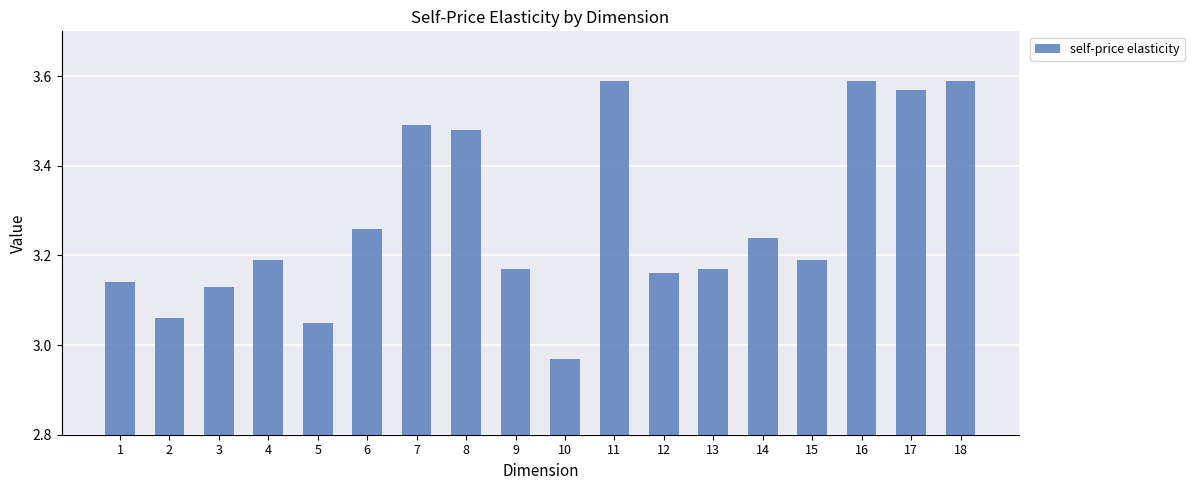

What is the ratio of the value at 15 to the value at 9?

1.0